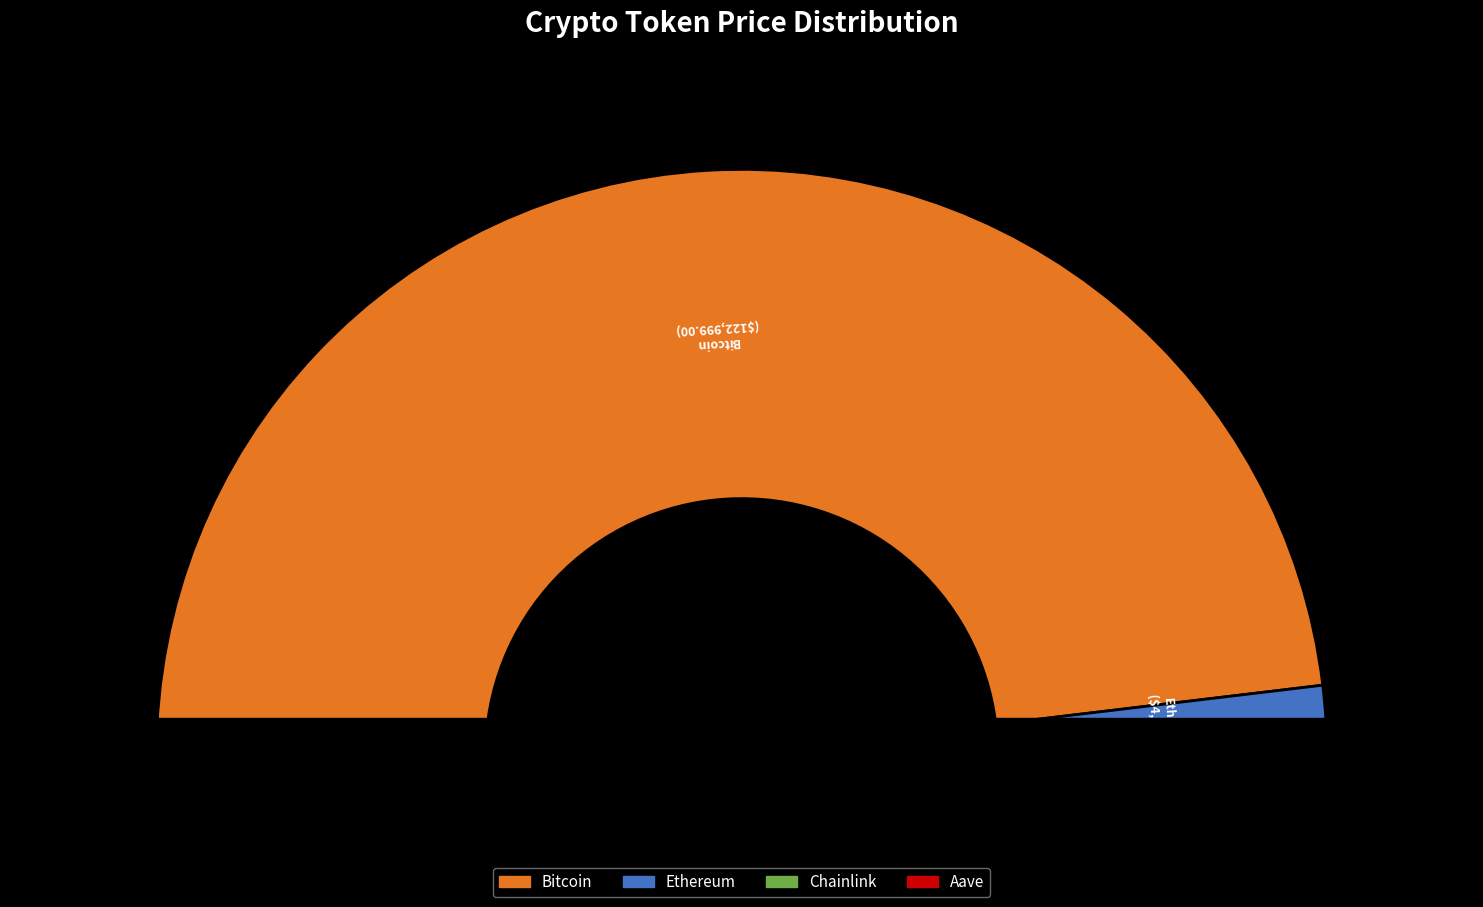

What is the total percentage of Ethereum and Aave?

3.8%